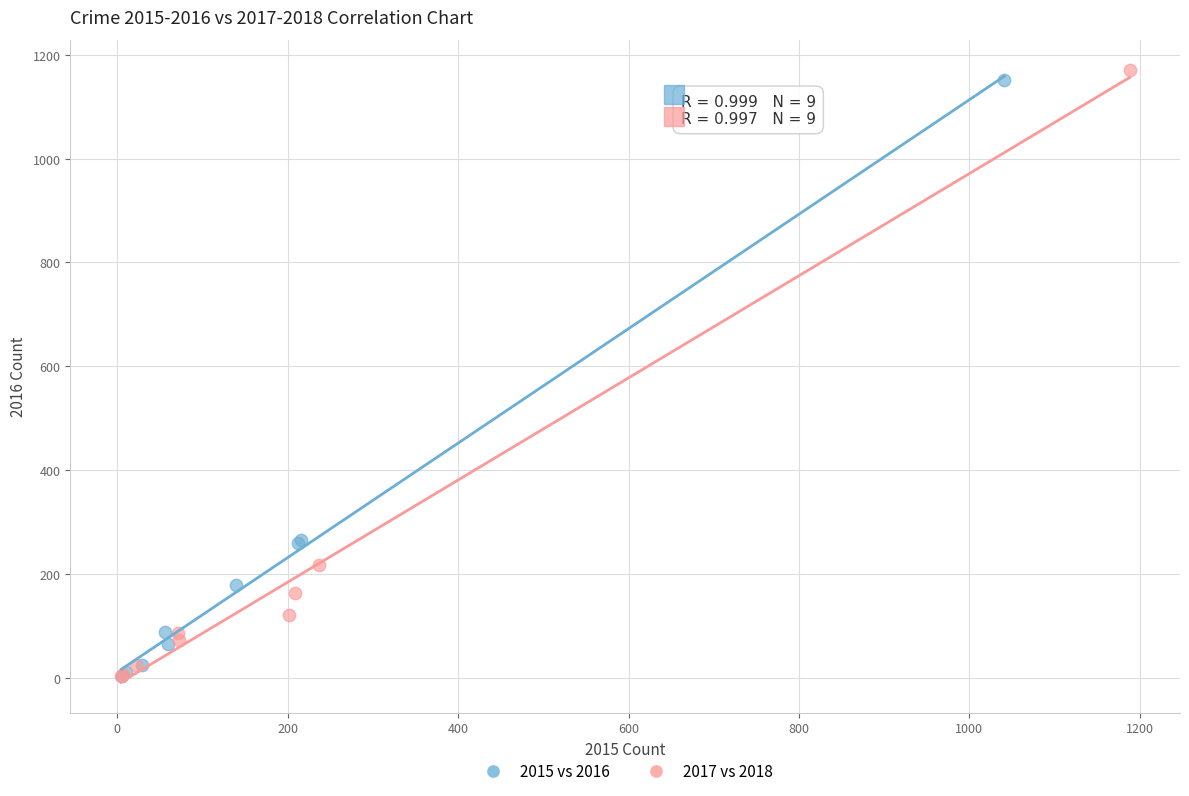

Which series reaches the maximum Y coordinate?

2017 vs 2018